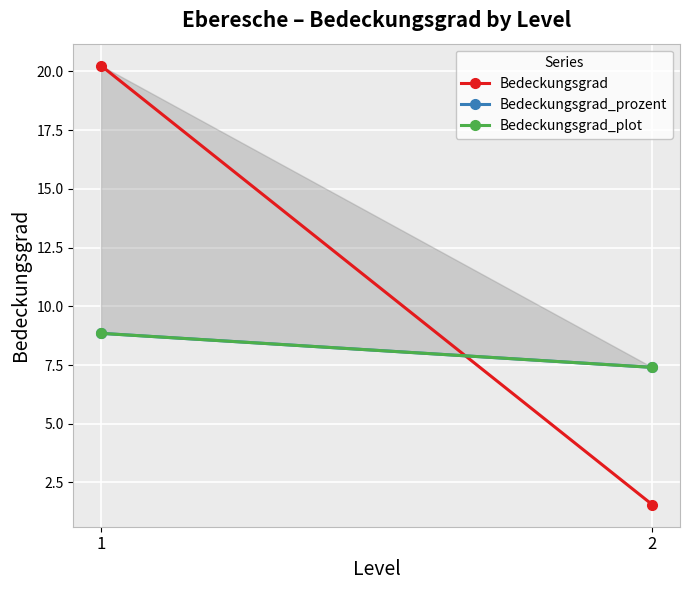

What is the sum of all Bedeckungsgrad_prozent values?

16.2